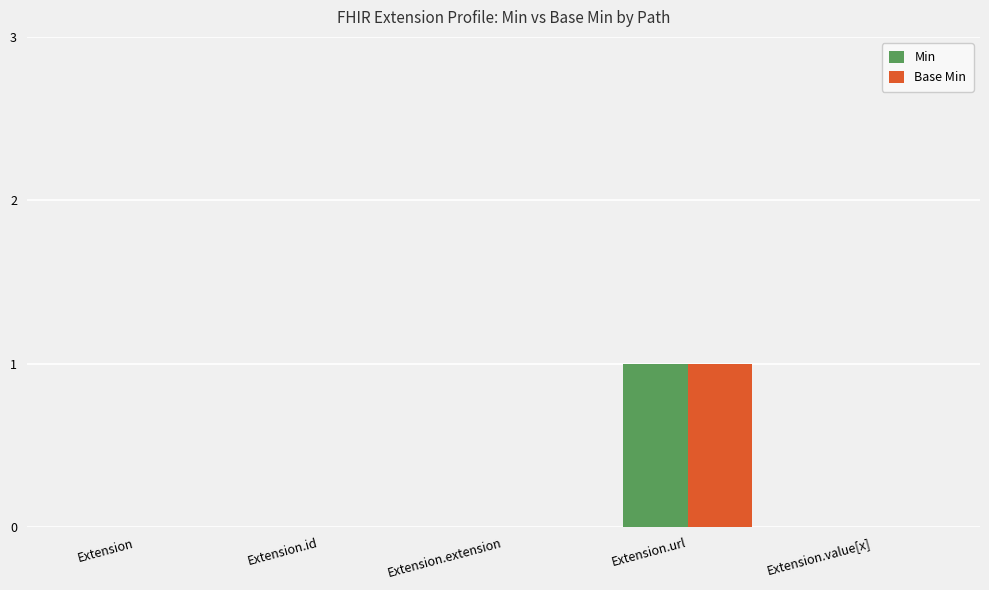

Is the value of Base Min at Extension greater than the value of Min at Extension.url?

No